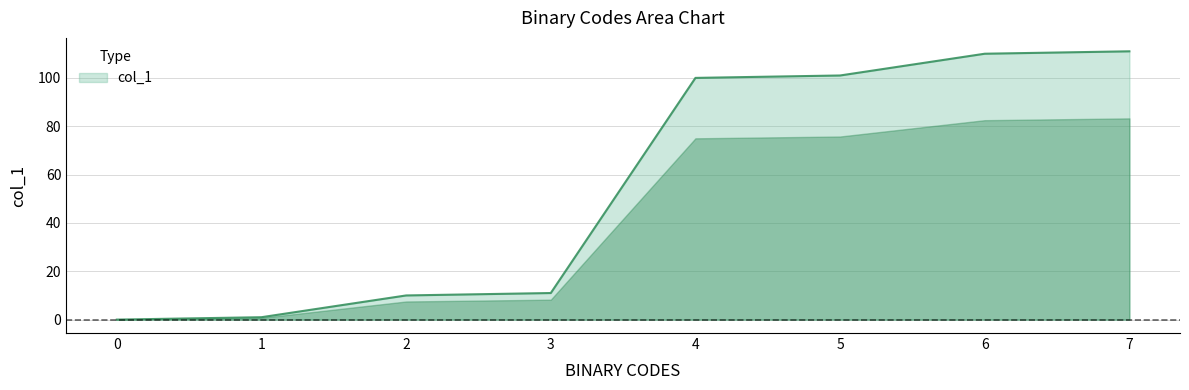

Approximately how many times larger is the value at 3 compared to 7?

0.1